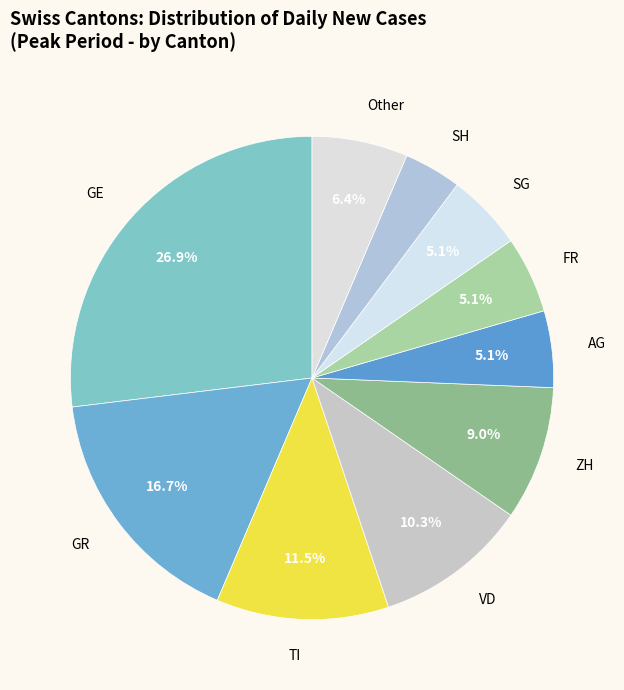

To the nearest percent, what is the difference between the largest and smallest slice percentages?

23%